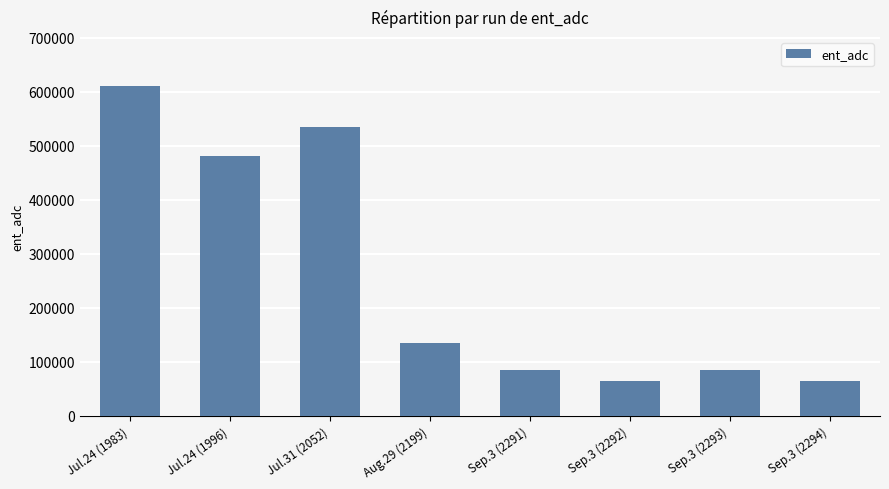

Is it true that the value at Sep.3 (2294) is 64583?

True